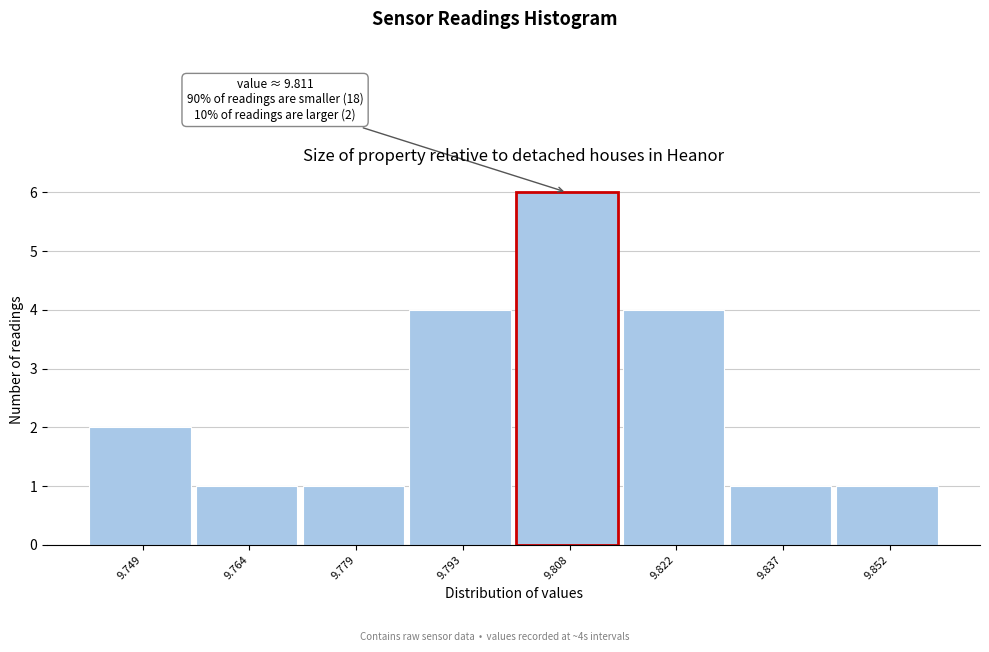

Which range on the x-axis has the tallest bar?

9.800 to 9.816